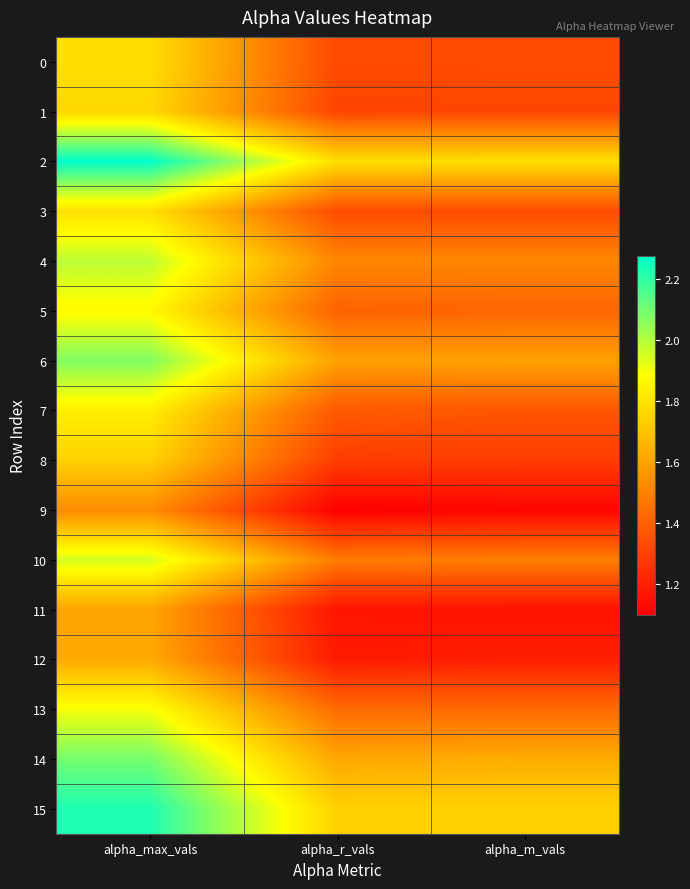

How many series are shown in this chart?

16